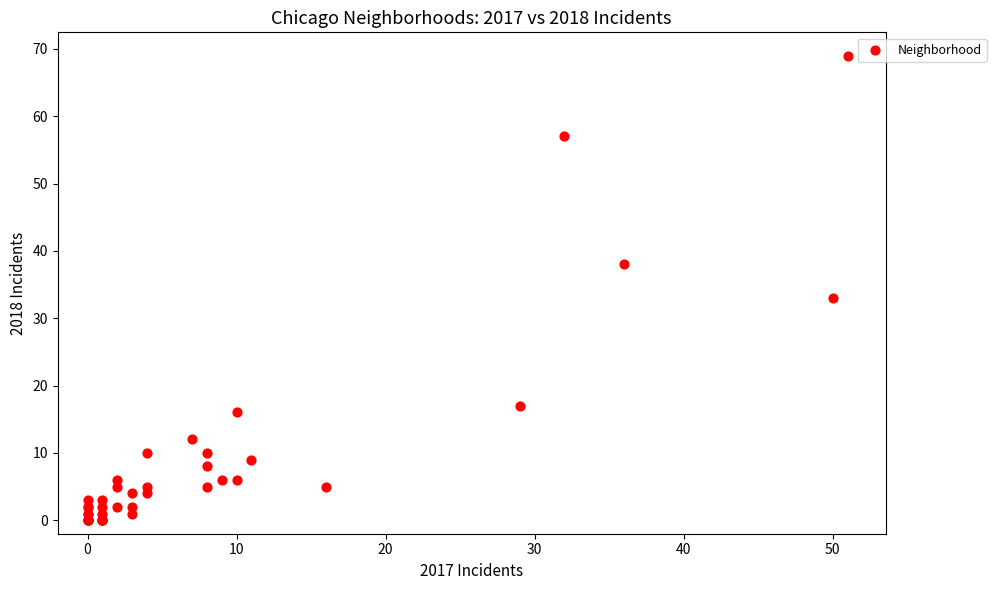

What Y value in the scatter plot is closest to 34?

33